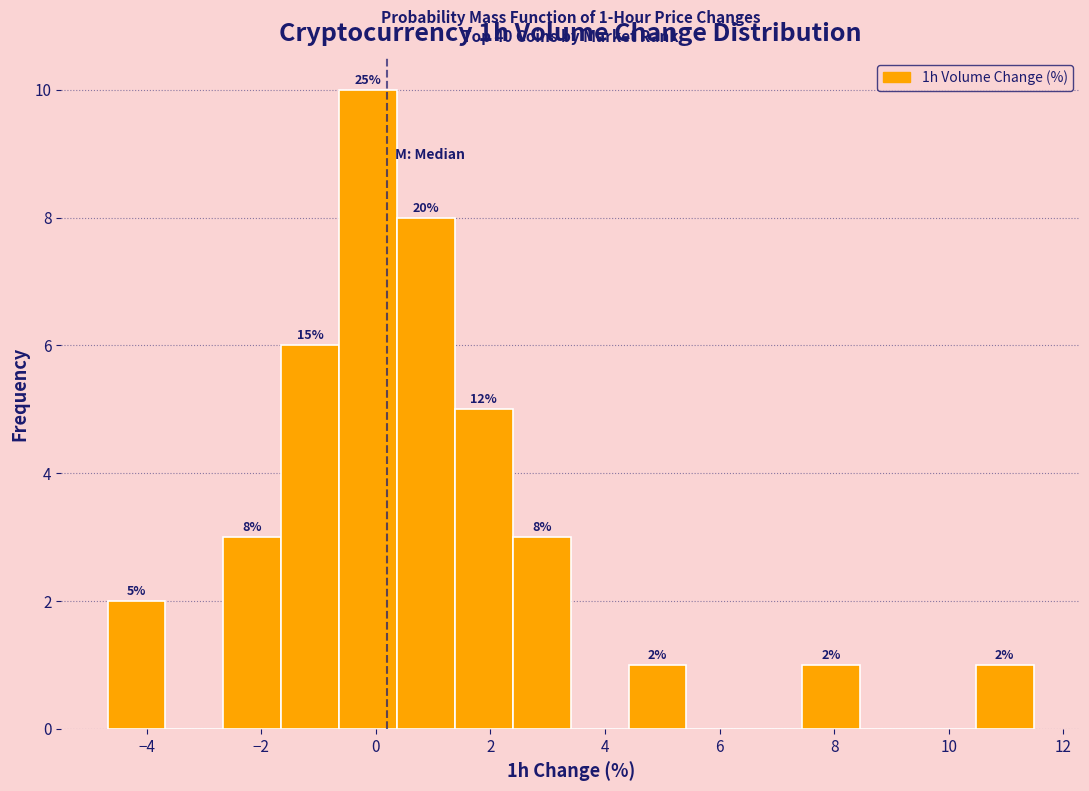

Which range on the x-axis has the tallest bar?

-0.6 to 0.4